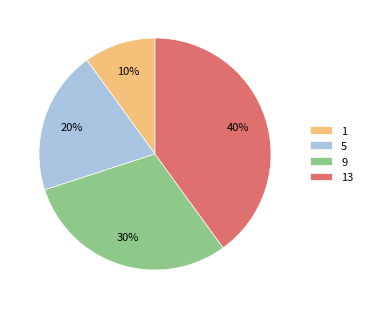

What is the ratio of the value at 13 to the value at 5?

2.0